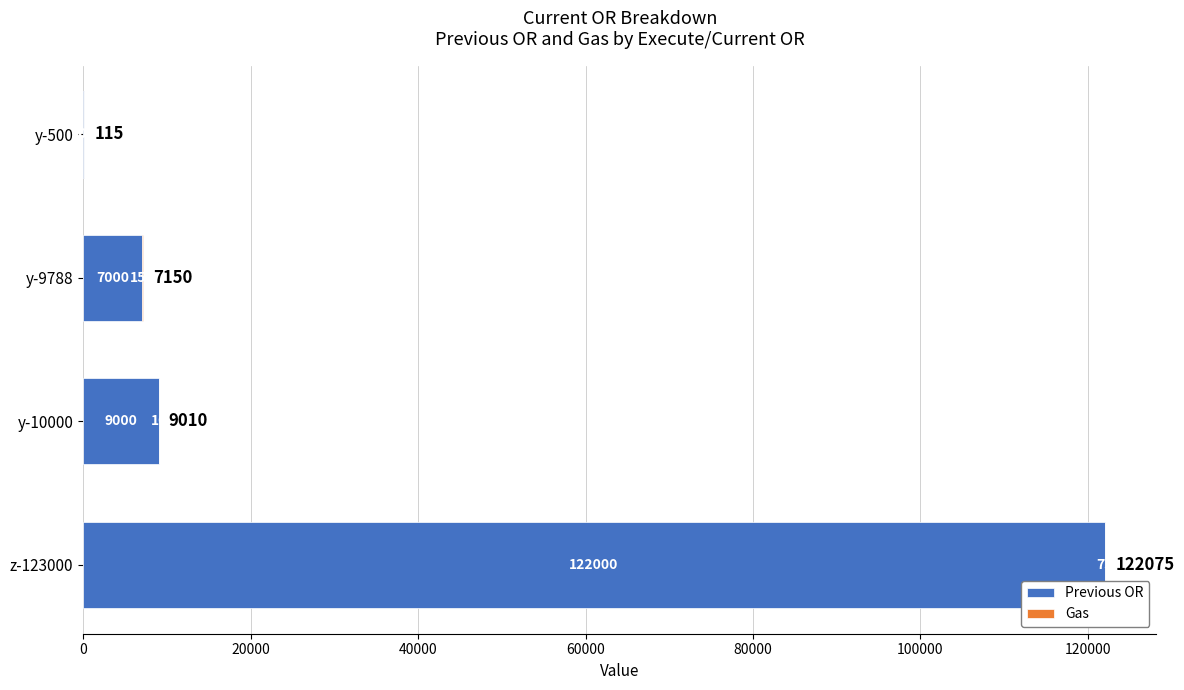

At which category is the sum across all series the highest?

z-123000